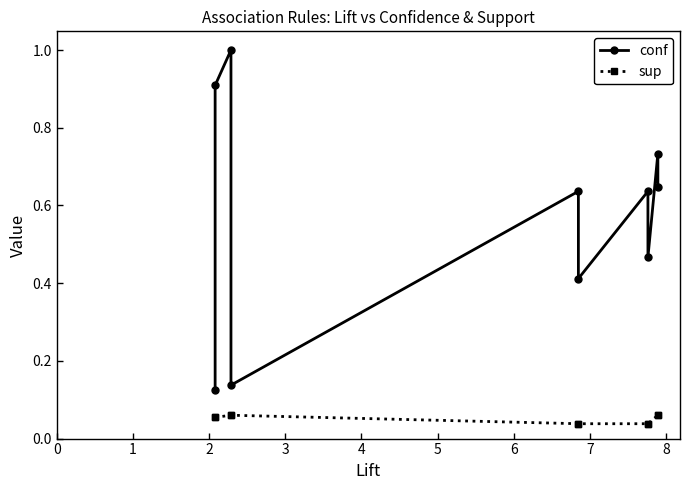

True or false: sup and conf cross at least once.

False